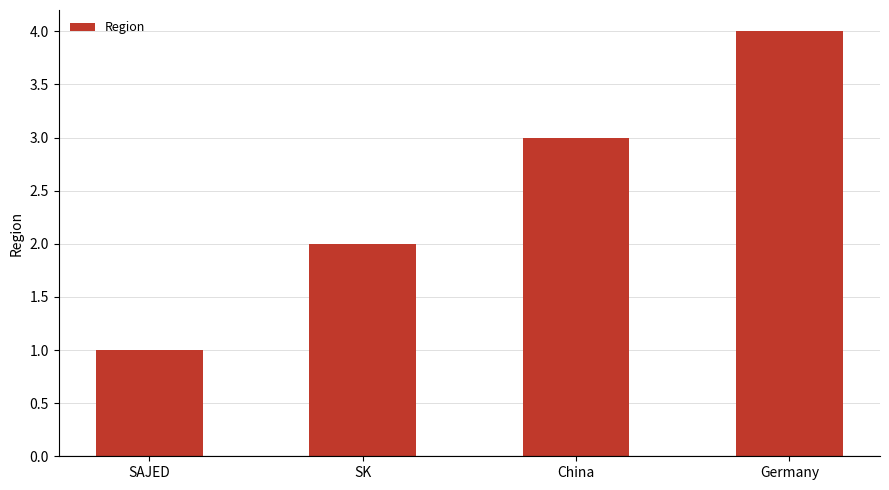

Read the value at SAJED.

1